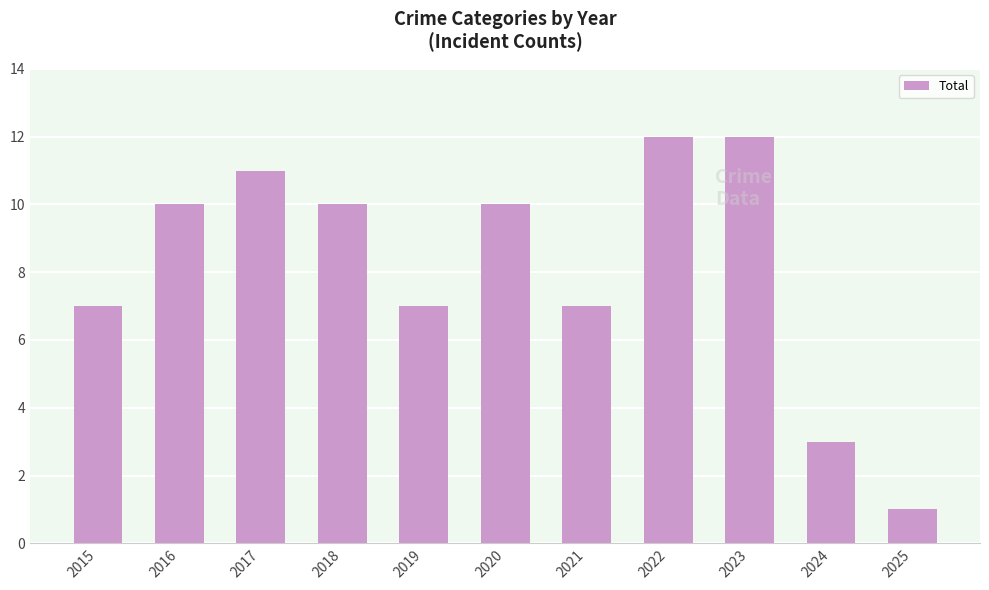

Which label corresponds to the smallest value in the chart?

2025